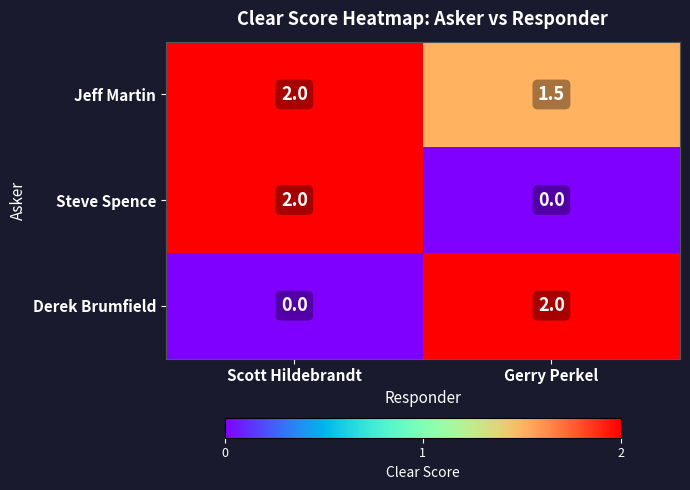

At Gerry Perkel, list the series in order from largest to smallest.

Derek Brumfield, Jeff Martin, Steve Spence